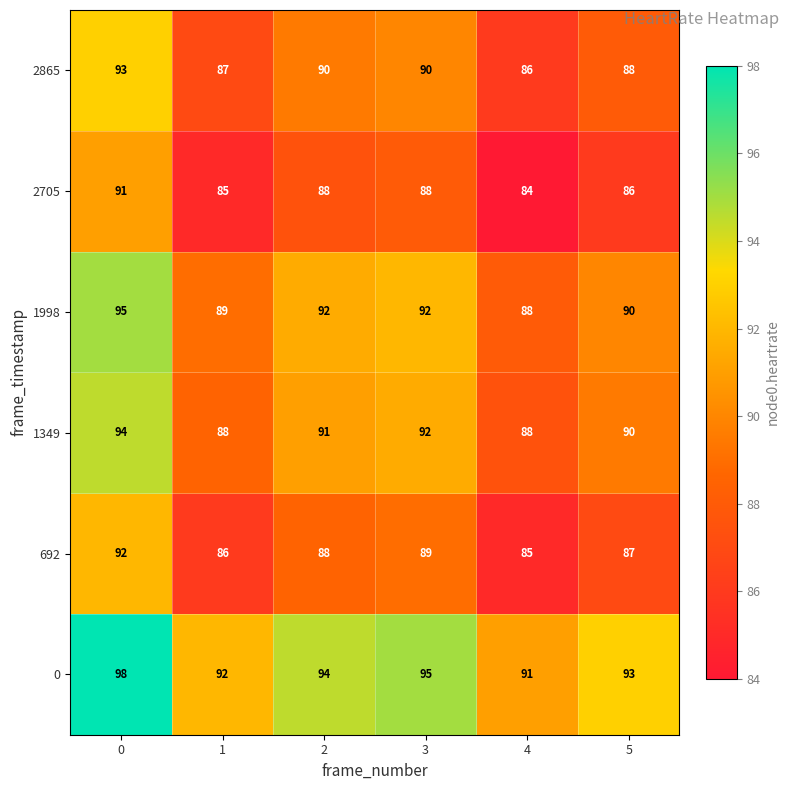

How many data points in 1998 are less than 92?

3